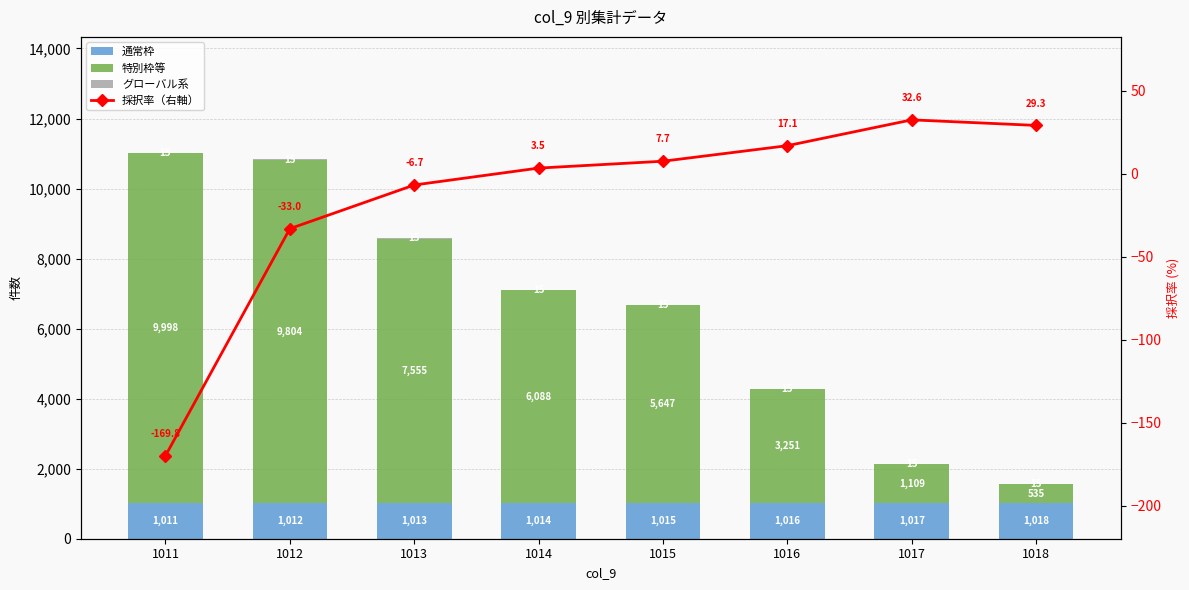

The value of 通常枠 at 1011 is 1011.0. True or false?

True